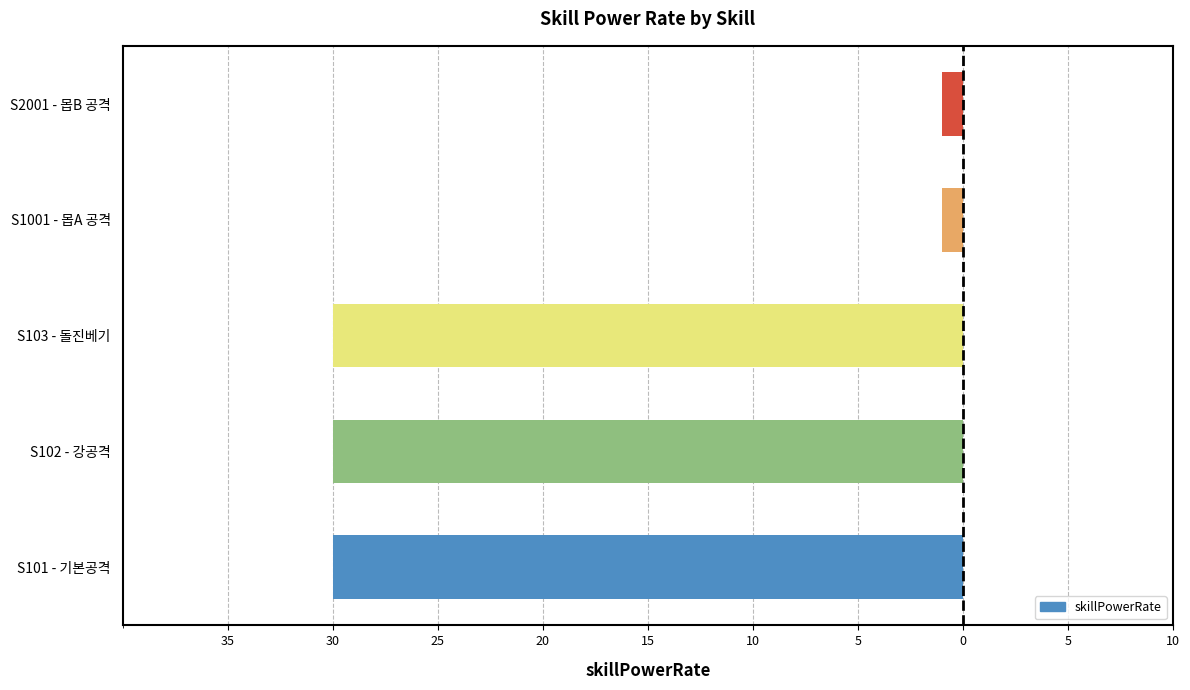

Are the bars horizontal?

Yes